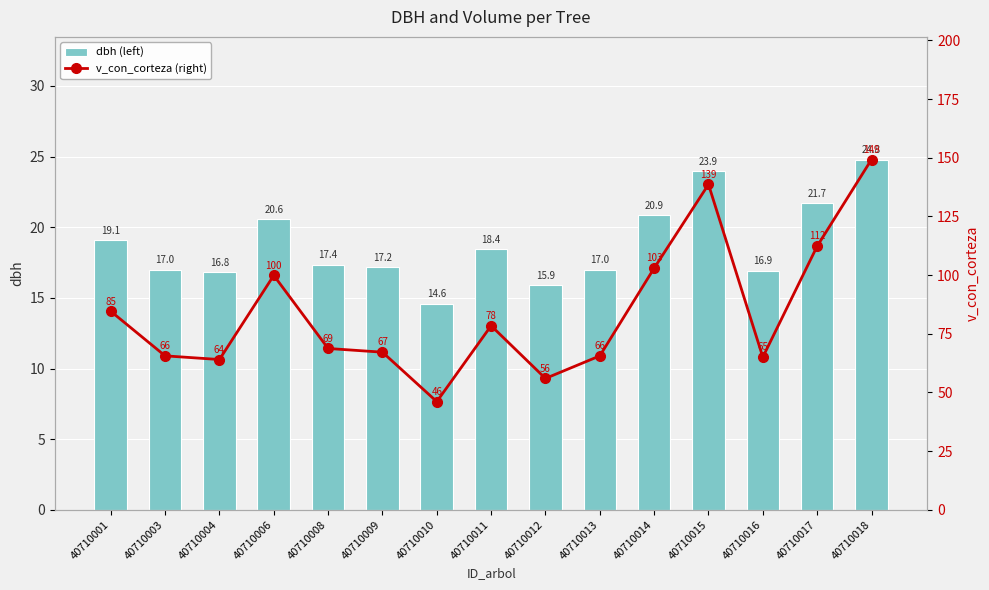

True or false: dbh (left) has a value of 17.0 at 40710013.

True